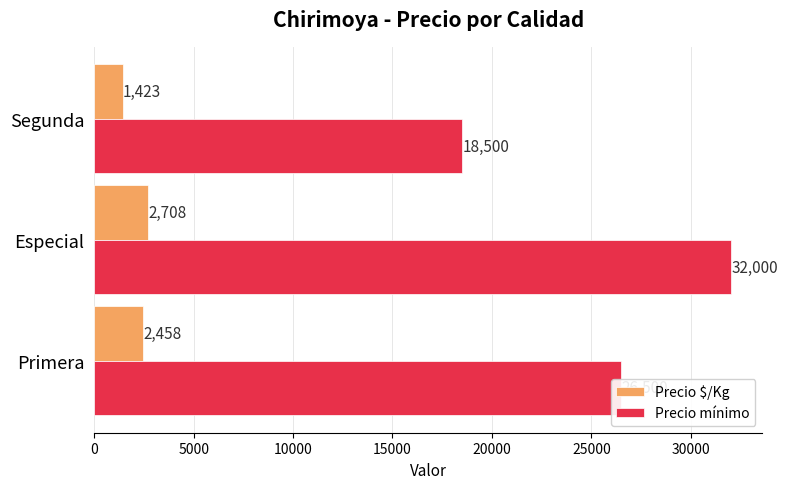

Where is Precio $/Kg nearest to the value 2065?

Primera